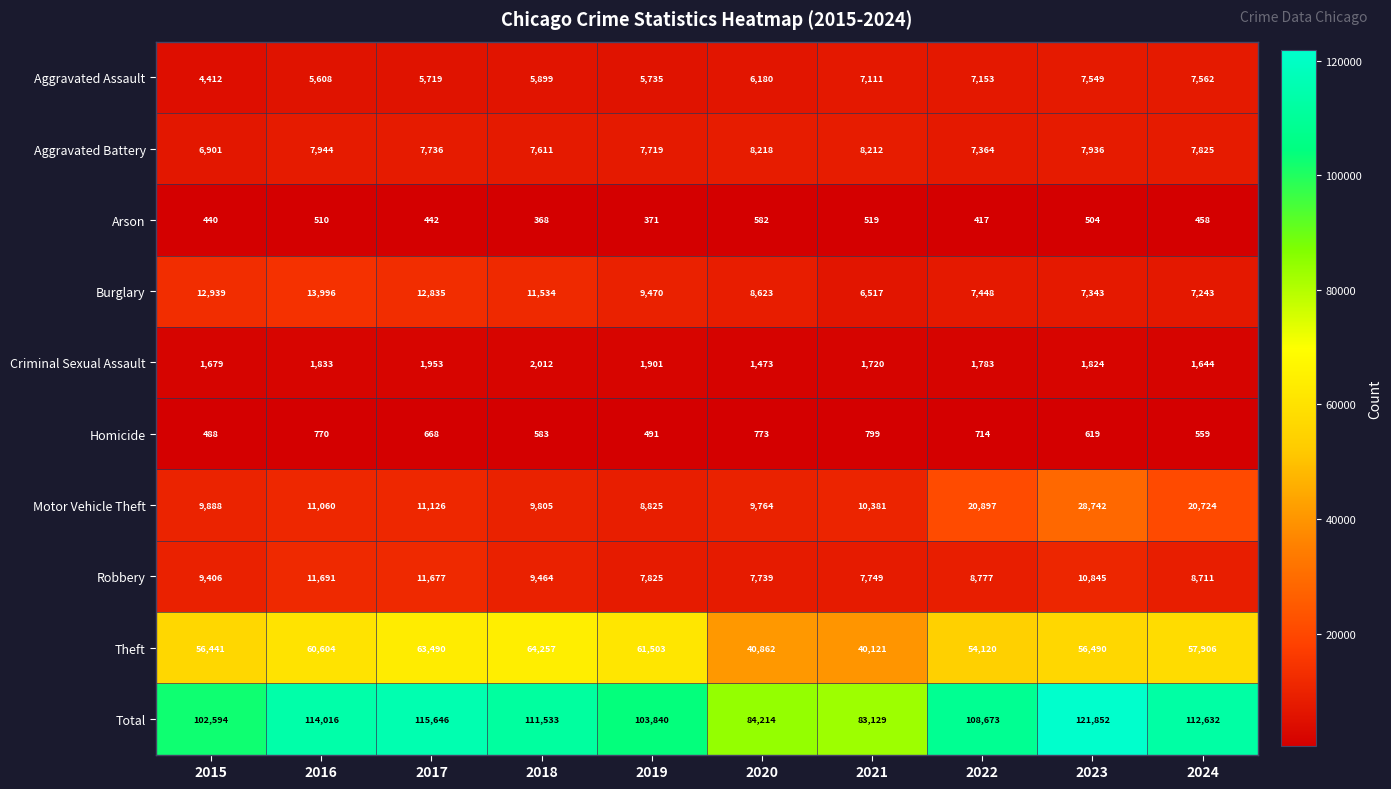

What is the smallest value displayed?

368